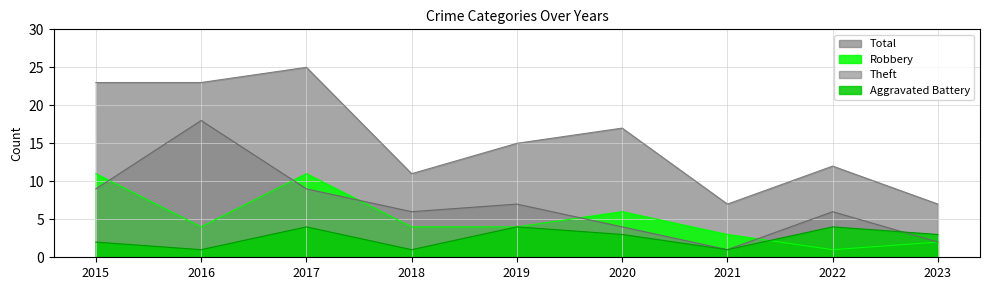

Reading left to right, what are all the values shown in this chart?

Robbery: 2015=11	2016=4	2017=11	2018=4	2019=4	2020=6	2021=3	2022=1	2023=2
Theft: 2015=9	2016=18	2017=9	2018=6	2019=7	2020=4	2021=1	2022=6	2023=2
Aggravated Battery: 2015=2	2016=1	2017=4	2018=1	2019=4	2020=3	2021=1	2022=4	2023=3
Total: 2015=23	2016=23	2017=25	2018=11	2019=15	2020=17	2021=7	2022=12	2023=7